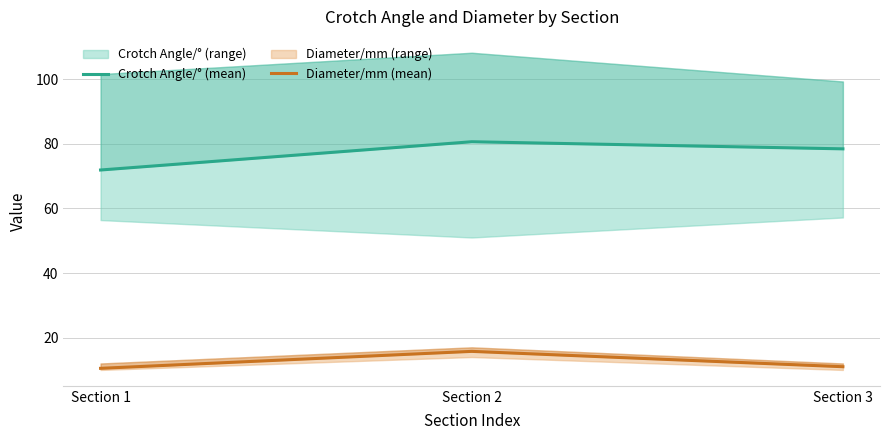

Which series has the widest spread of values?

Crotch Angle/° (mean)